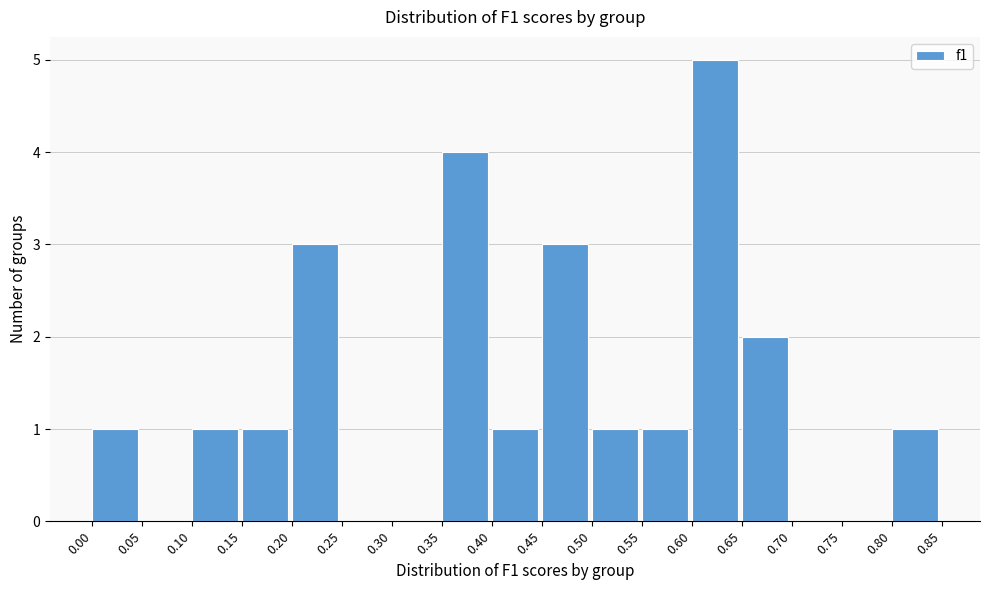

Which range on the x-axis has the tallest bar?

0.60 to 0.65